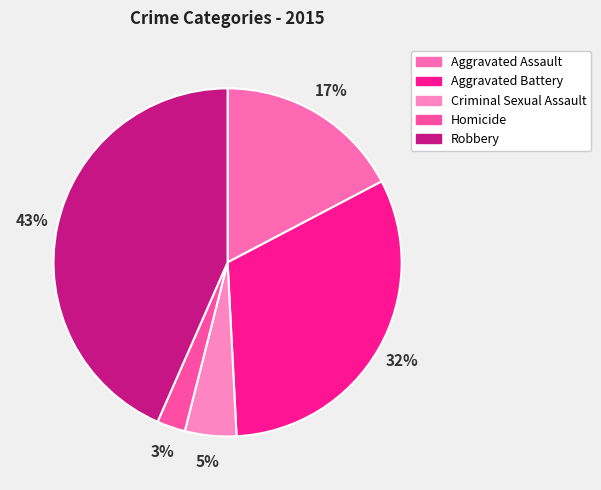

How much of the chart is everything except Aggravated Assault?

82.7%